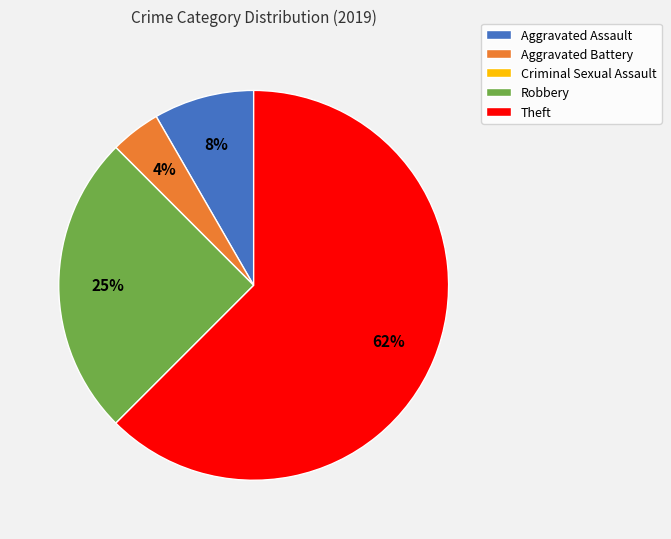

Is the sum of Robbery and Theft greater than half?

Yes